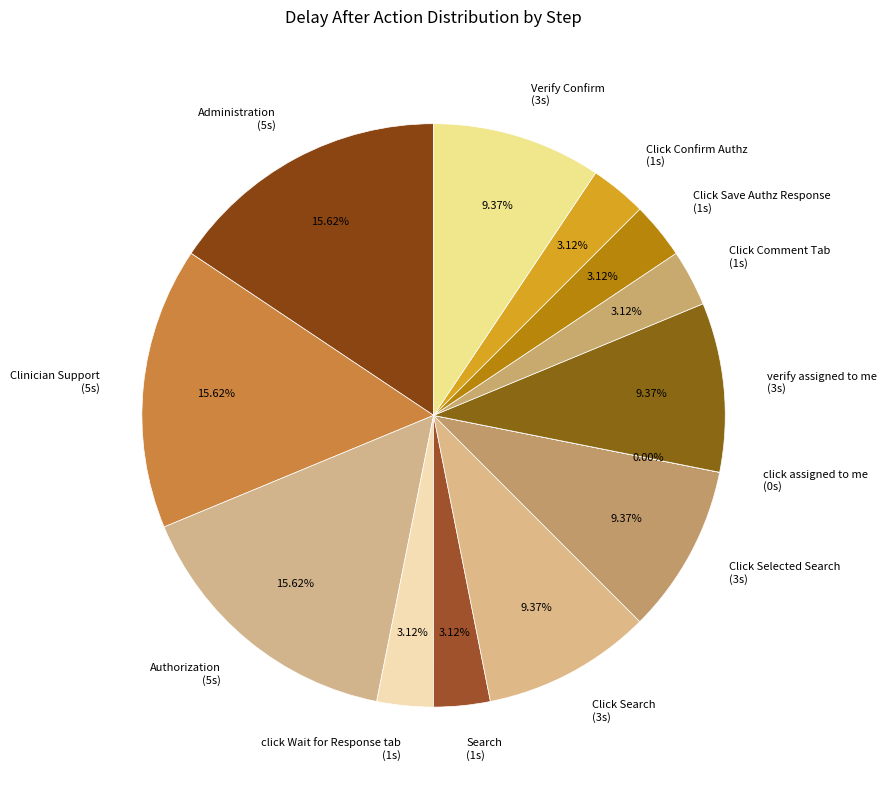

Combined, do Click Search (3s) and Clinician Support (5s) account for over 50%?

No